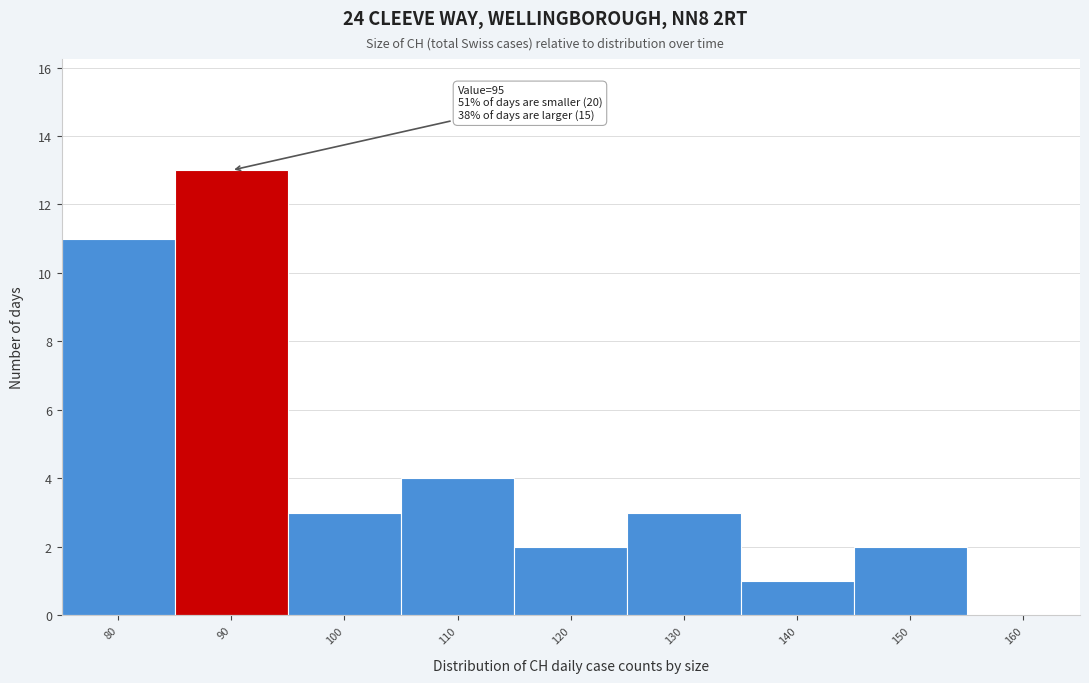

Reading left to right, list all the values displayed in this chart.

80=11	90=13	100=3	110=4	120=2	130=3	140=1	150=2	160=0